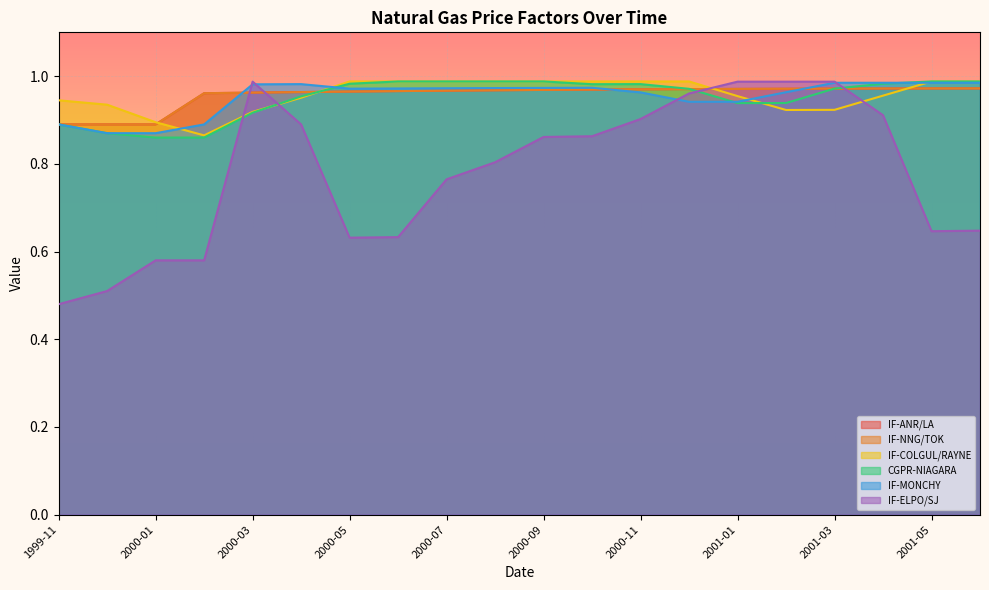

Which series has the largest total across all categories?

IF-COLGUL/RAYNE